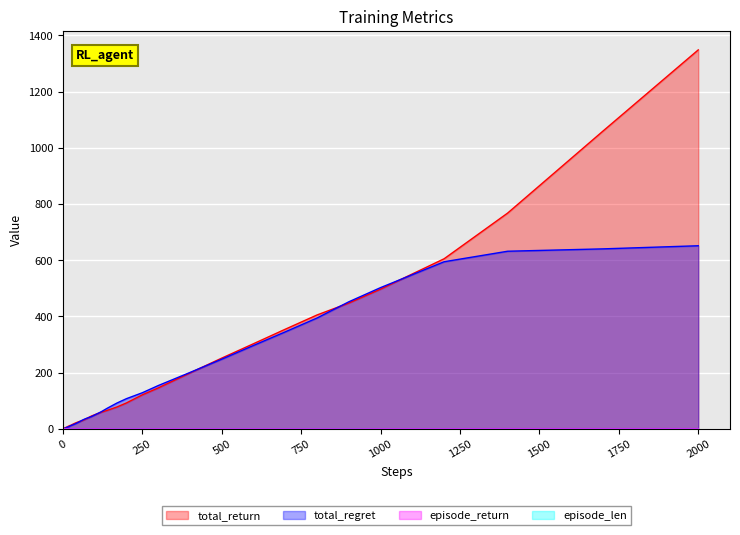

Which category has the highest value across all series?

2000